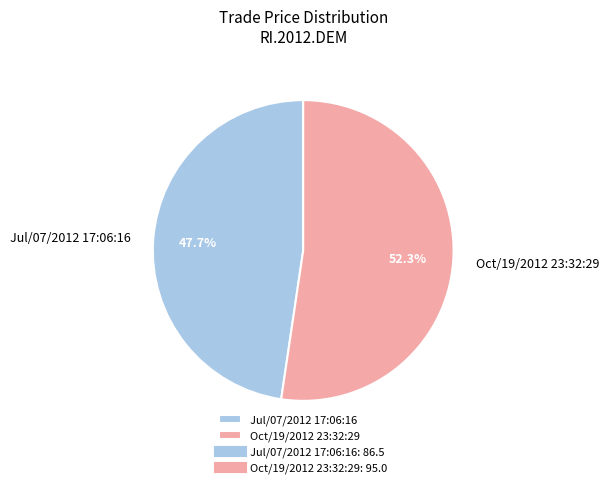

To the nearest percent, what portion does Oct/19/2012 23:32:29 represent?

52%